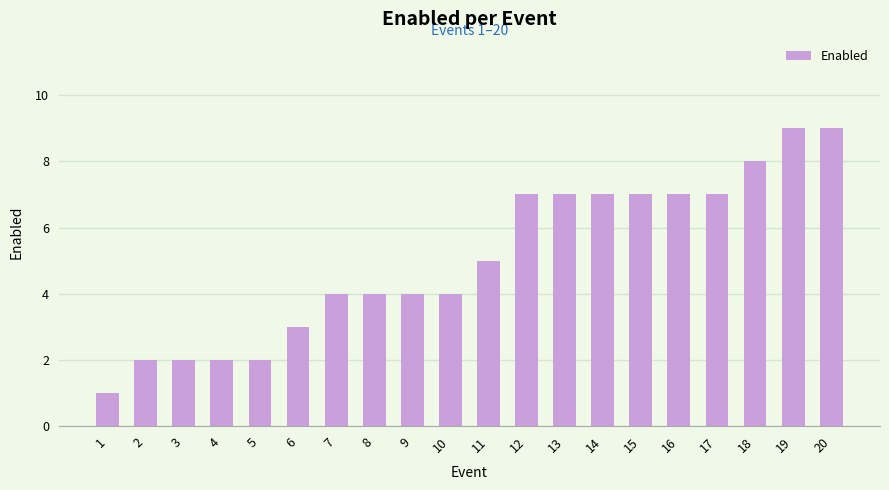

What is the greatest value displayed?

9